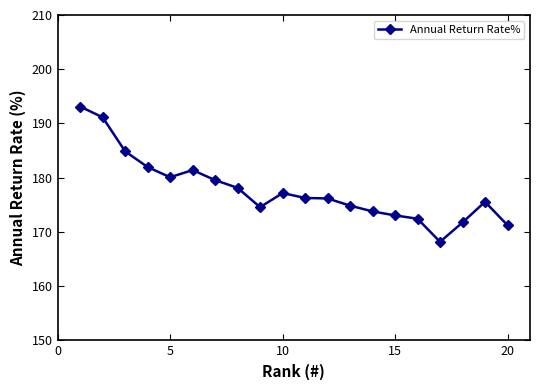

Count the number of categories in the chart.

20